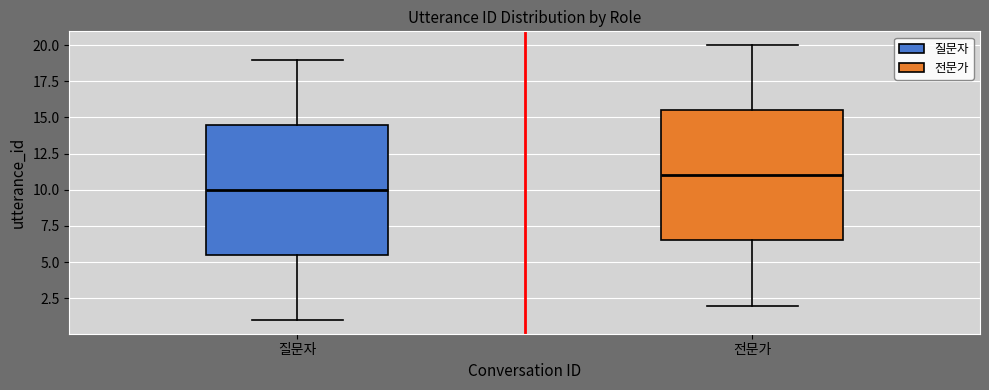

Which box's median line is the lowest?

질문자